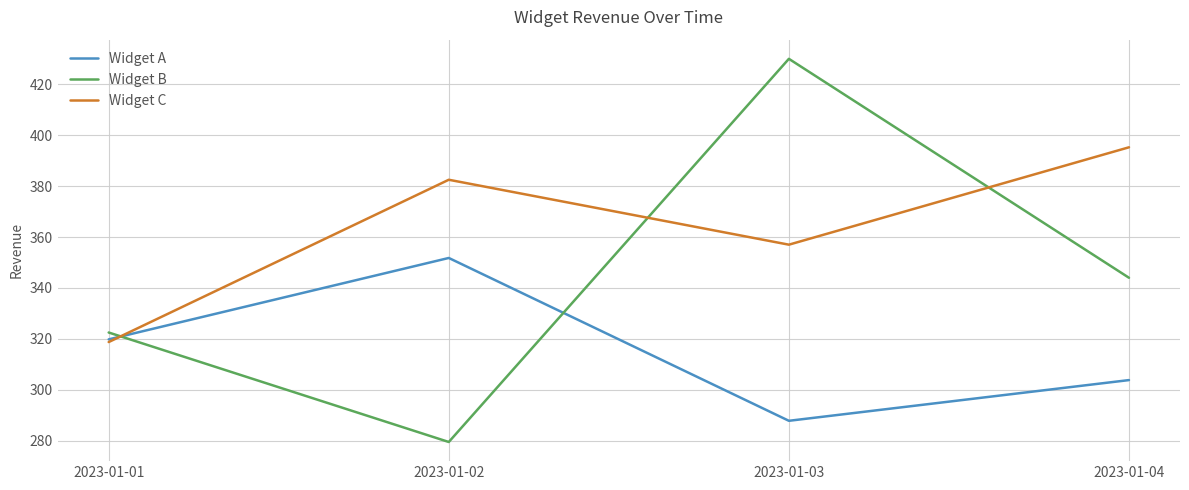

Which series has the widest spread of values?

Widget B